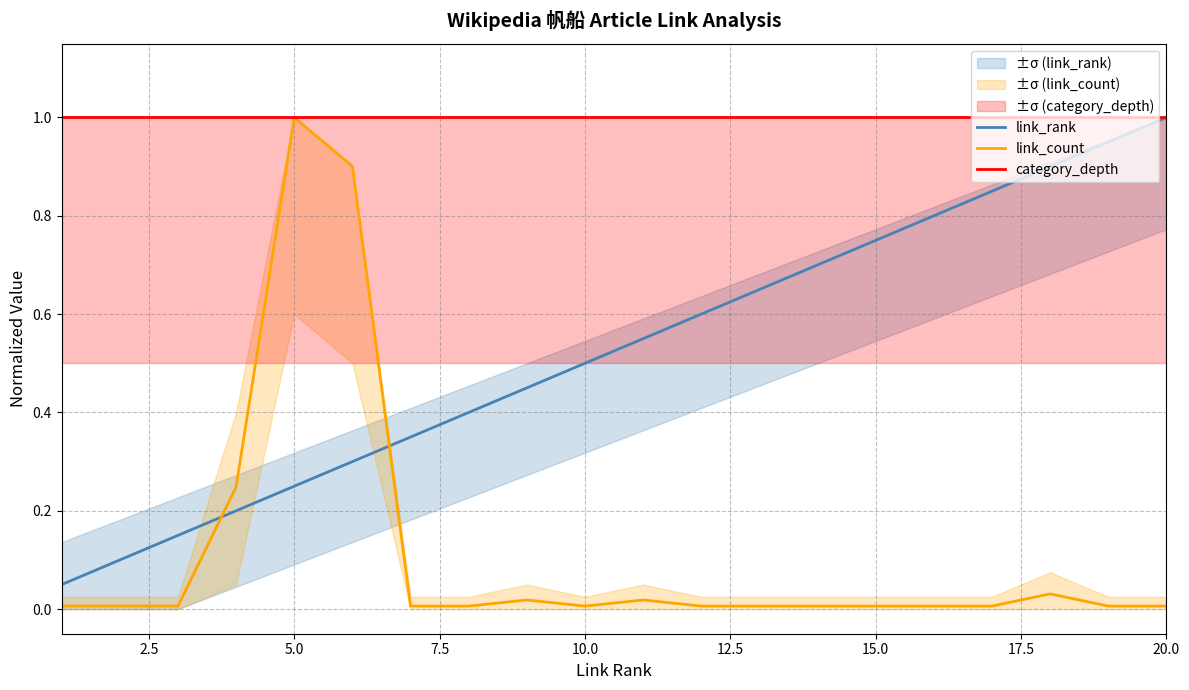

What is the maximum value for link_count?

1.0